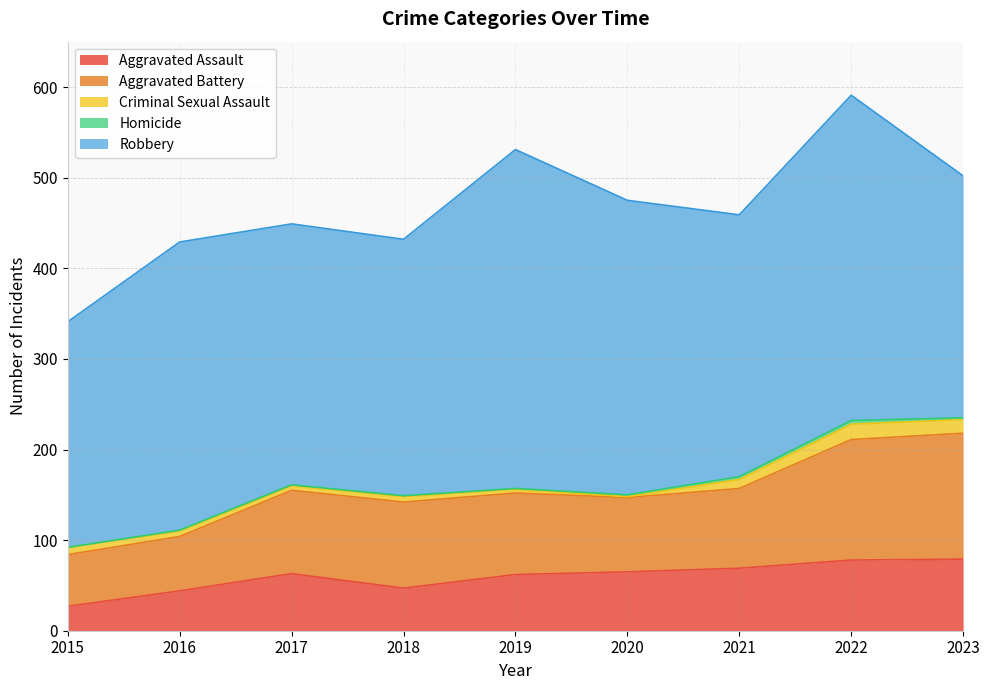

Which series has the largest total across all categories?

Robbery